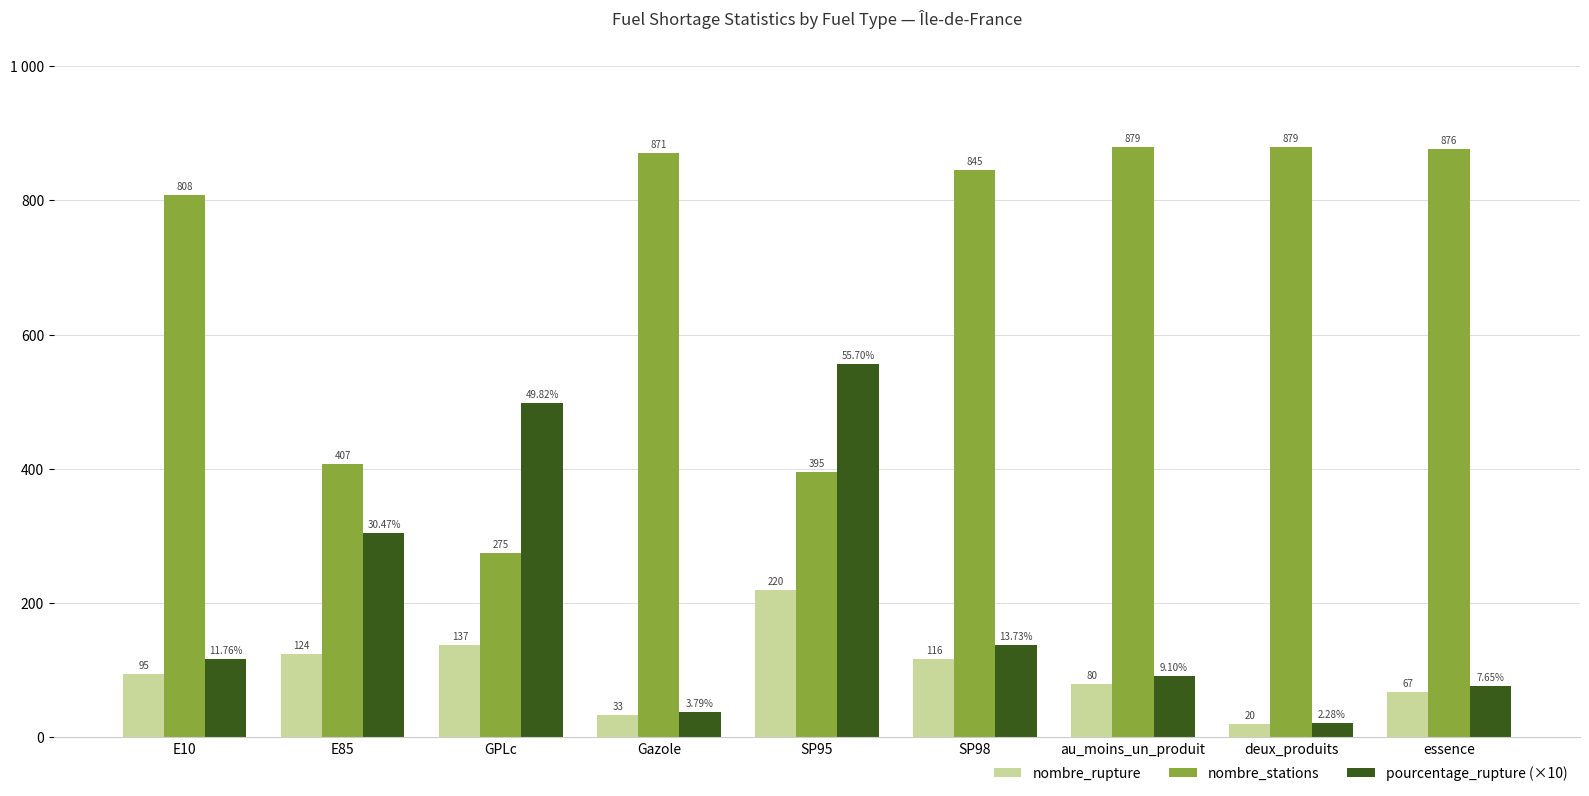

What is the difference between the maximum and minimum values in the nombre_rupture series?

200